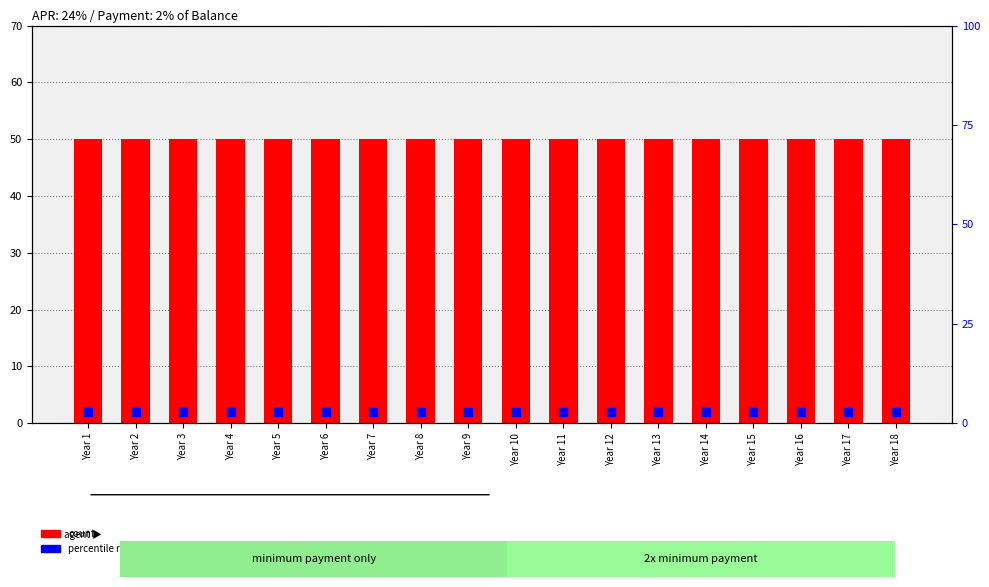

Which series contains the lowest Y value?

percentile rank within the sample